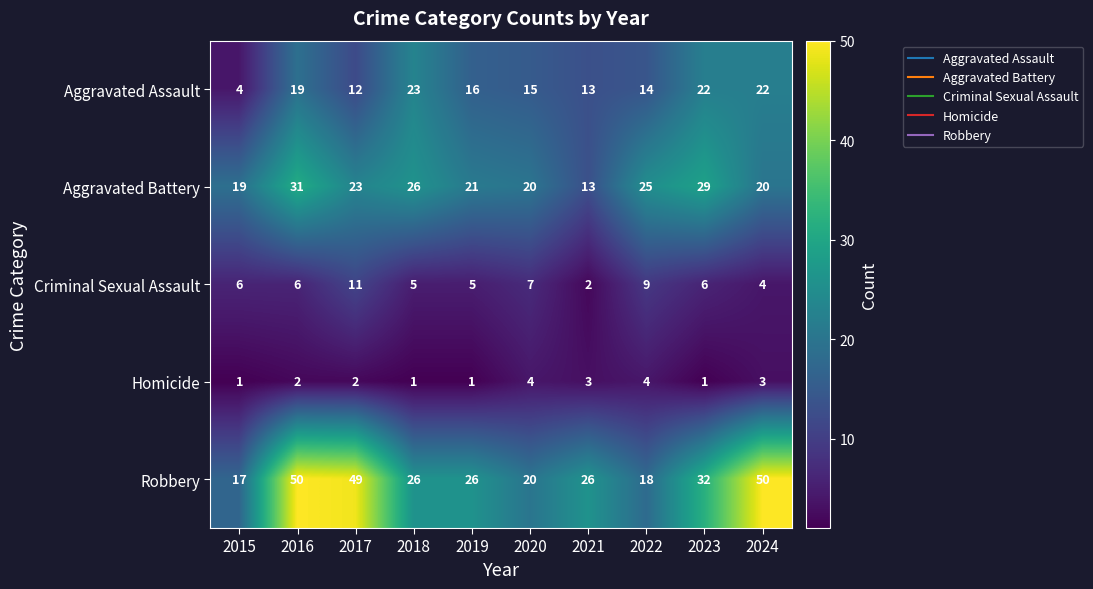

Which series has the largest total across all categories?

Robbery